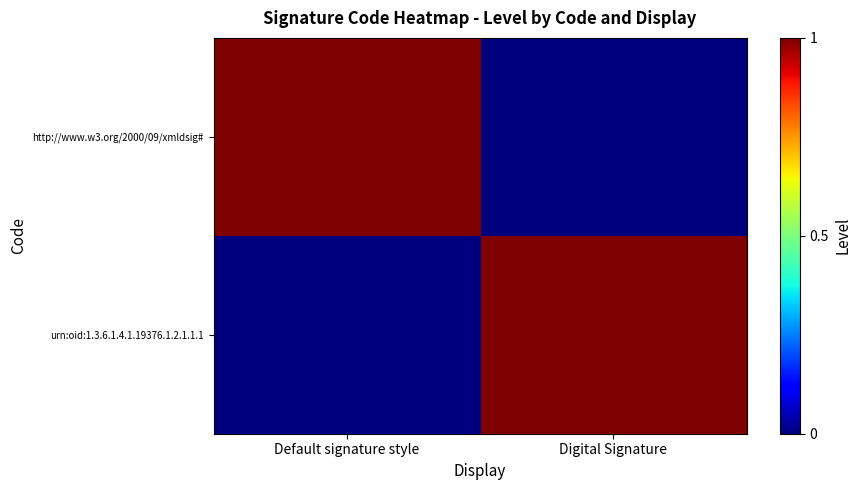

How many distinct data groups are displayed?

2